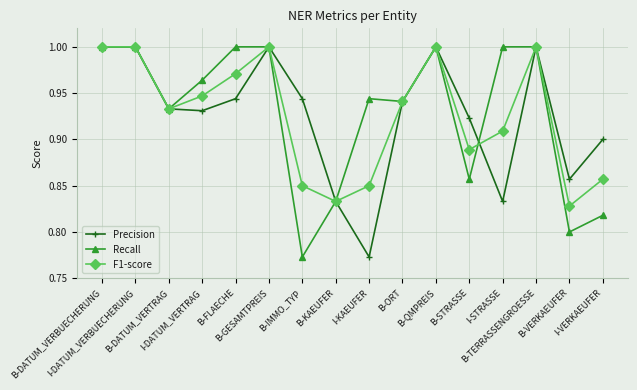

How many times do Recall and F1-score cross each other?

1